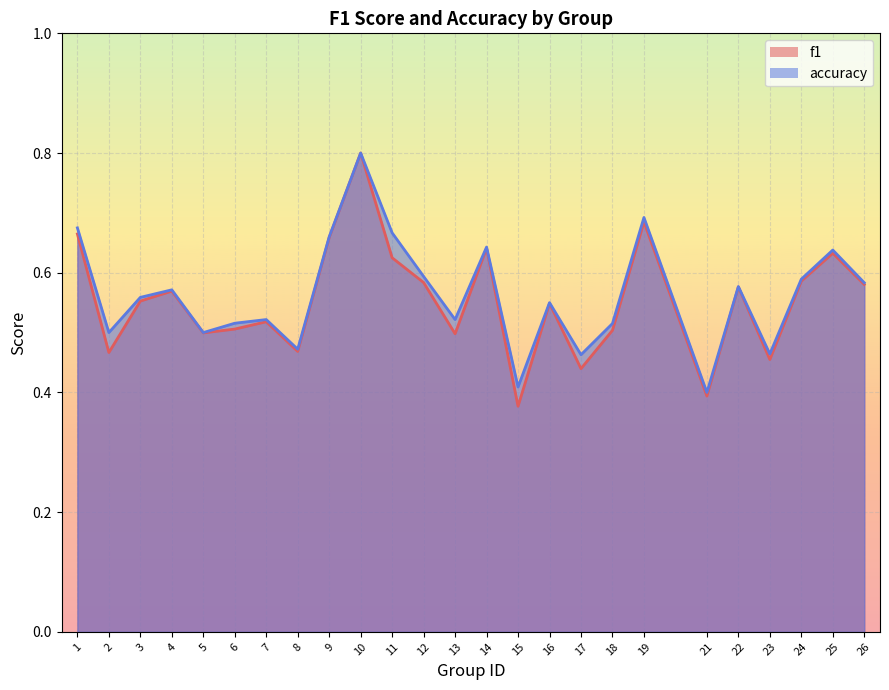

How many accuracy values are between 0 and 1?

25